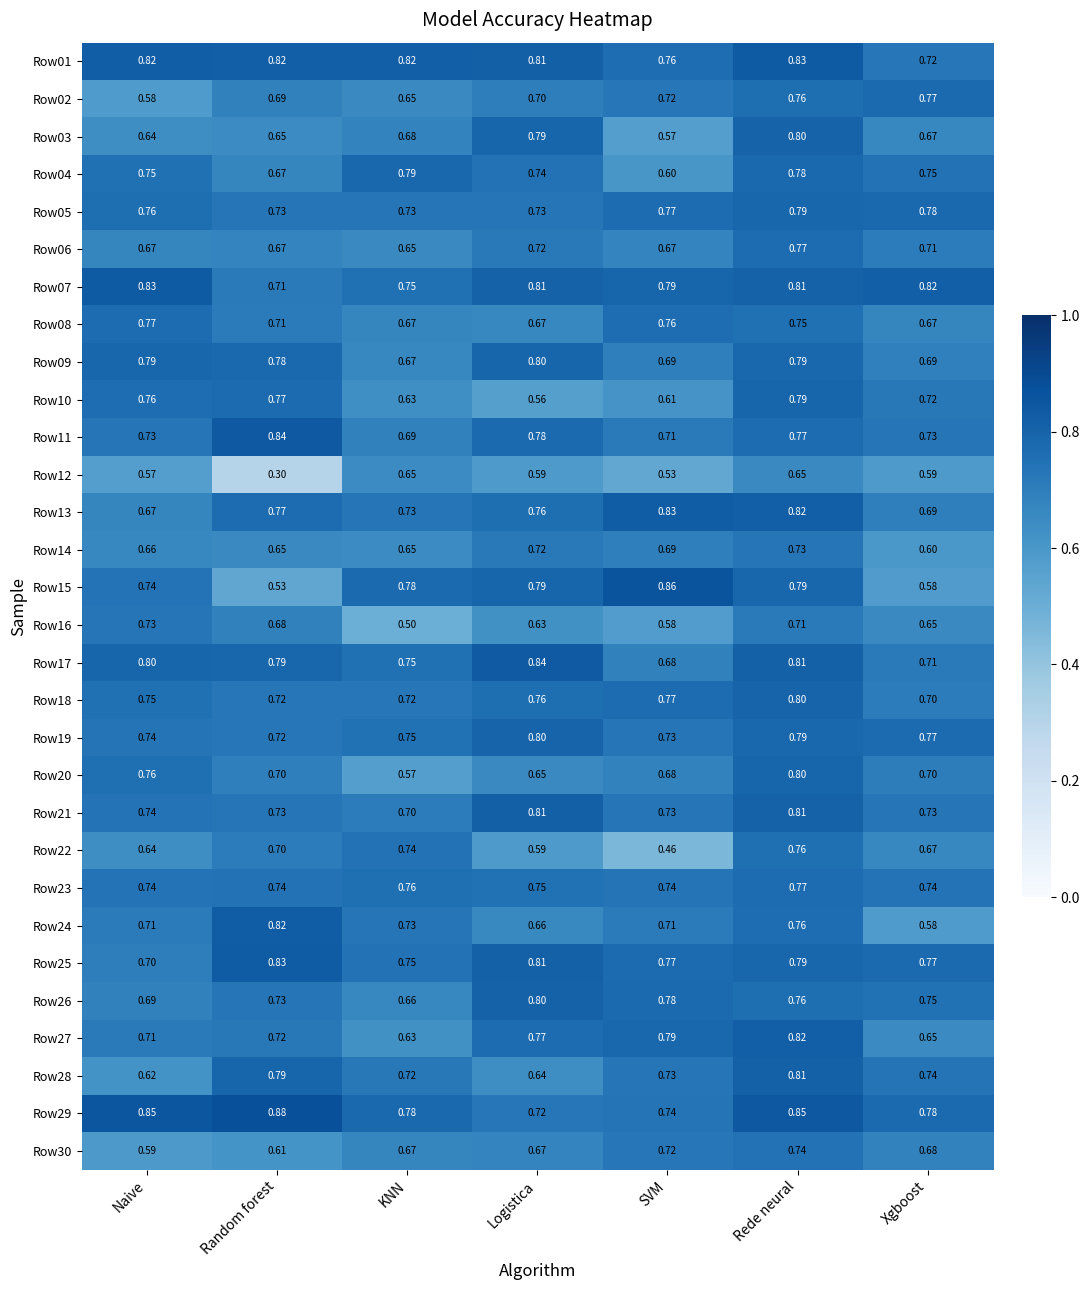

Which category has the highest value across all series?

Random forest